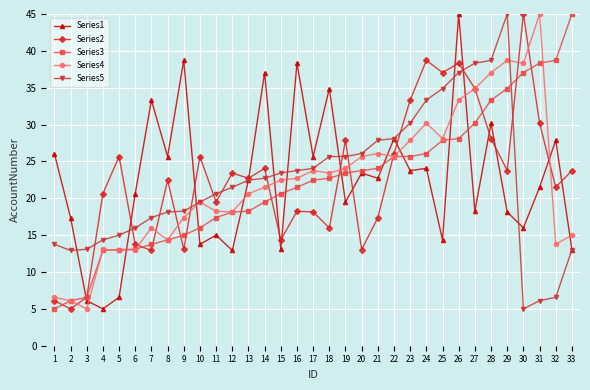

How many values in the Series4 series exceed 22?

17